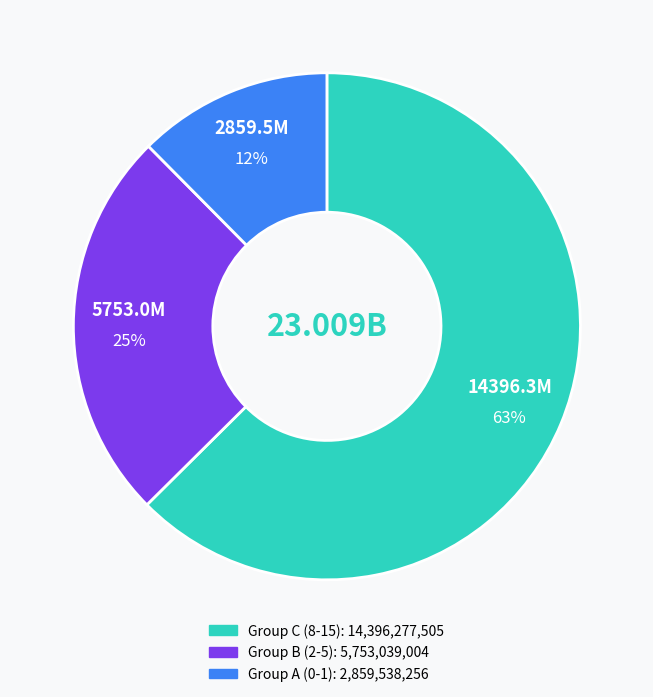

Does any single category account for the majority?

Yes